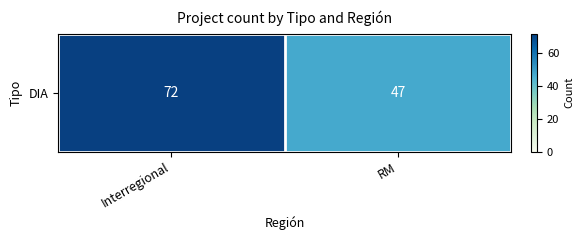

What is the sum of the values at Interregional and RM?

119